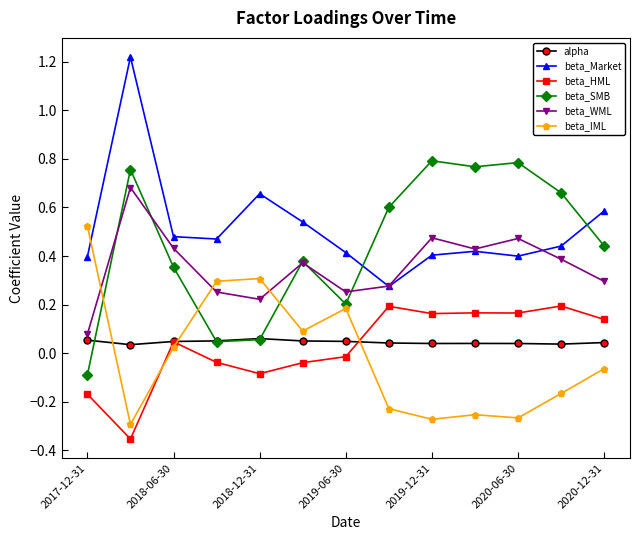

True or false: beta_Market has more than 1 interior local peaks.

True